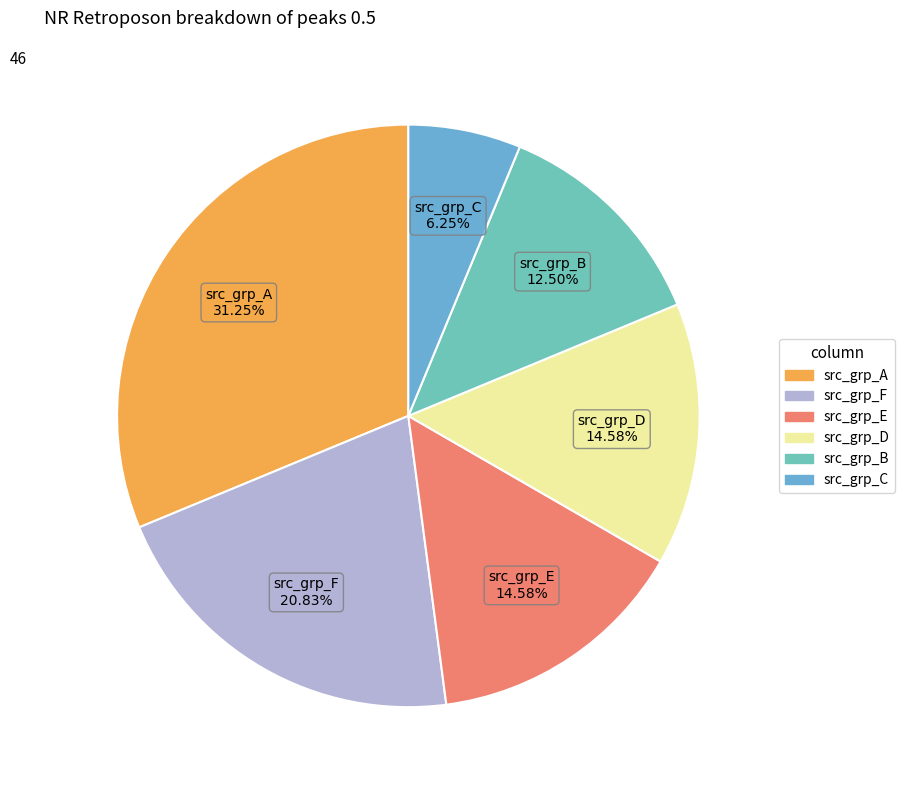

Is there a majority slice in this chart?

No